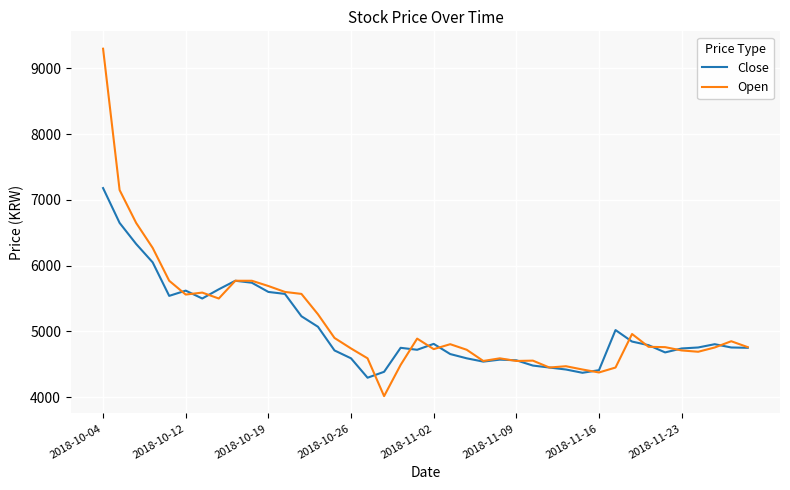

What is the maximum value shown in the chart?

9300